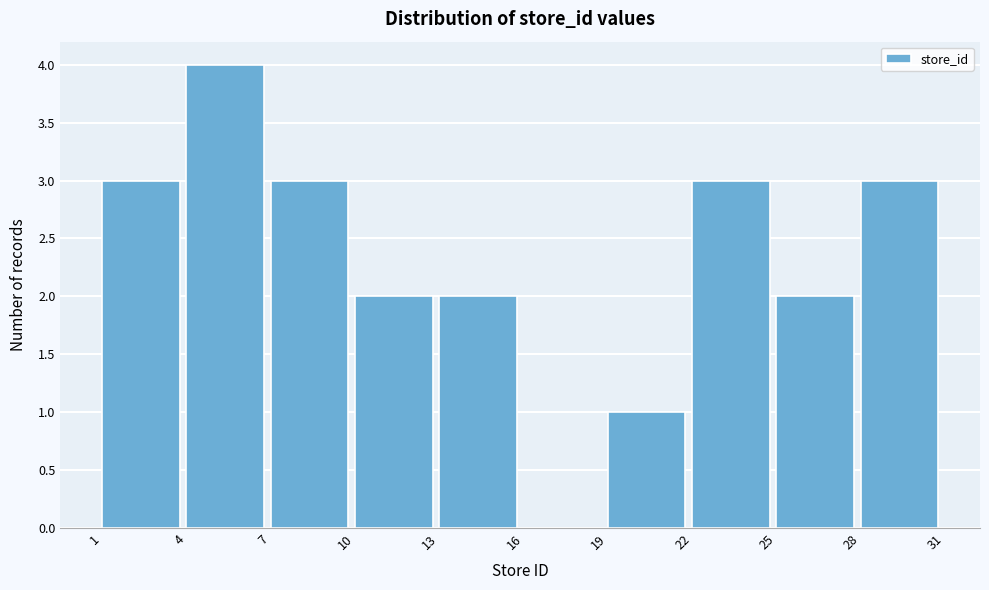

Which range on the x-axis has the tallest bar?

4 to 7